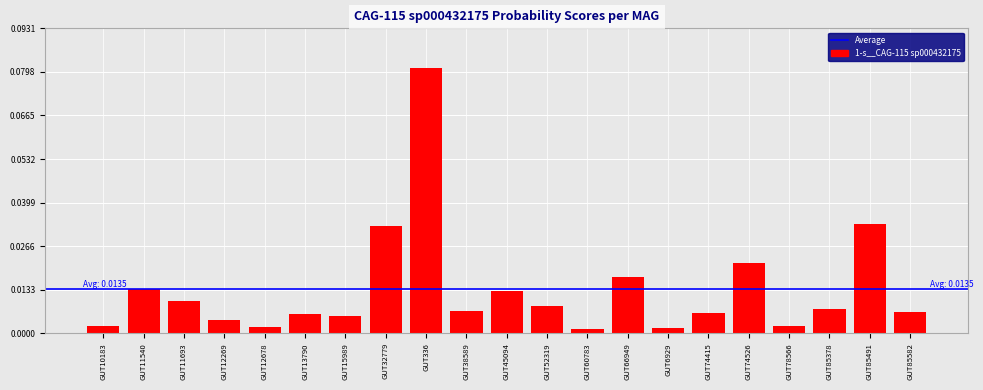

Which label corresponds to the largest value in the chart?

GUT336